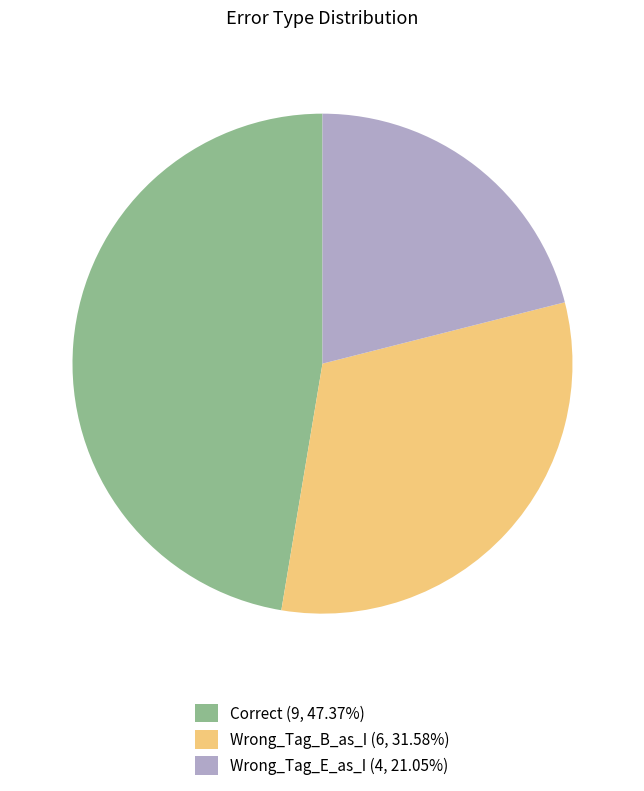

How many slices are in this pie chart?

3